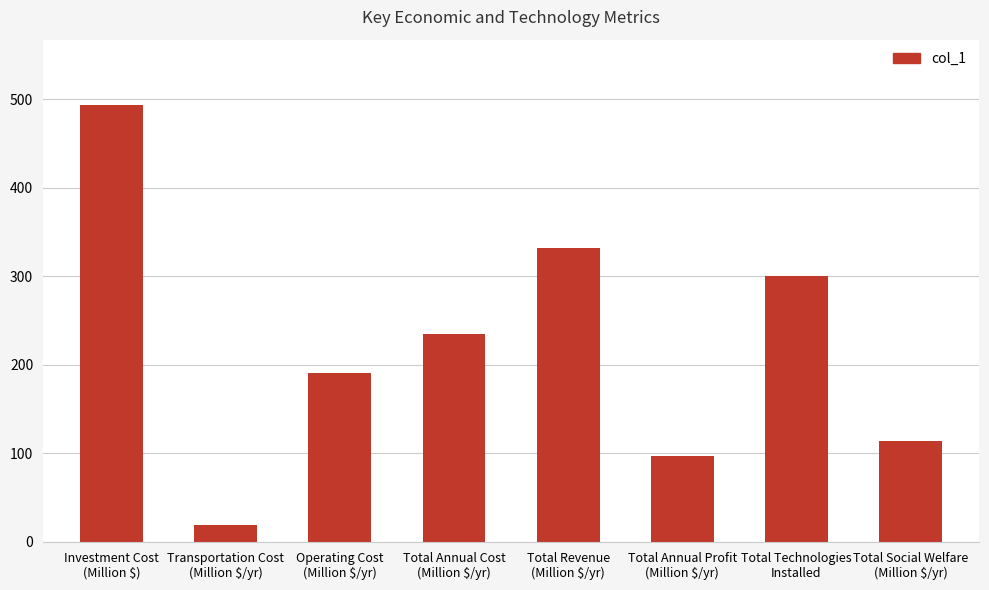

Where is the data nearest to the value 255?

Total Annual Cost
(Million $/yr)